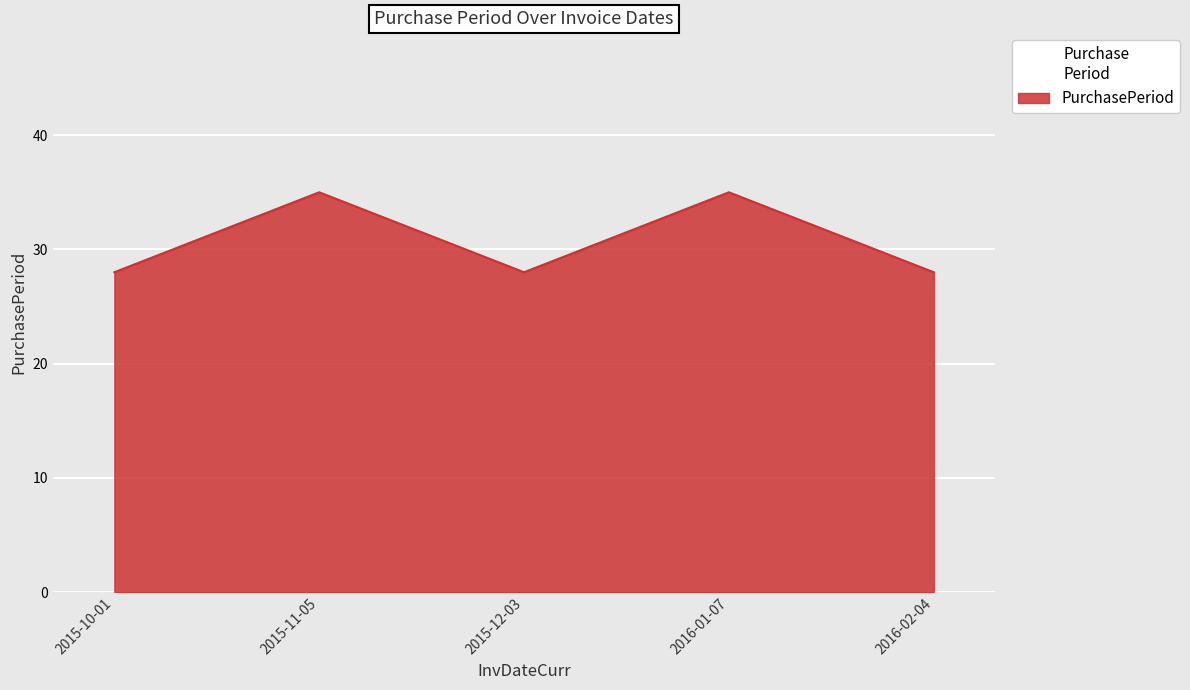

What is the difference between the values at 2015-11-05 and 2015-12-03?

7